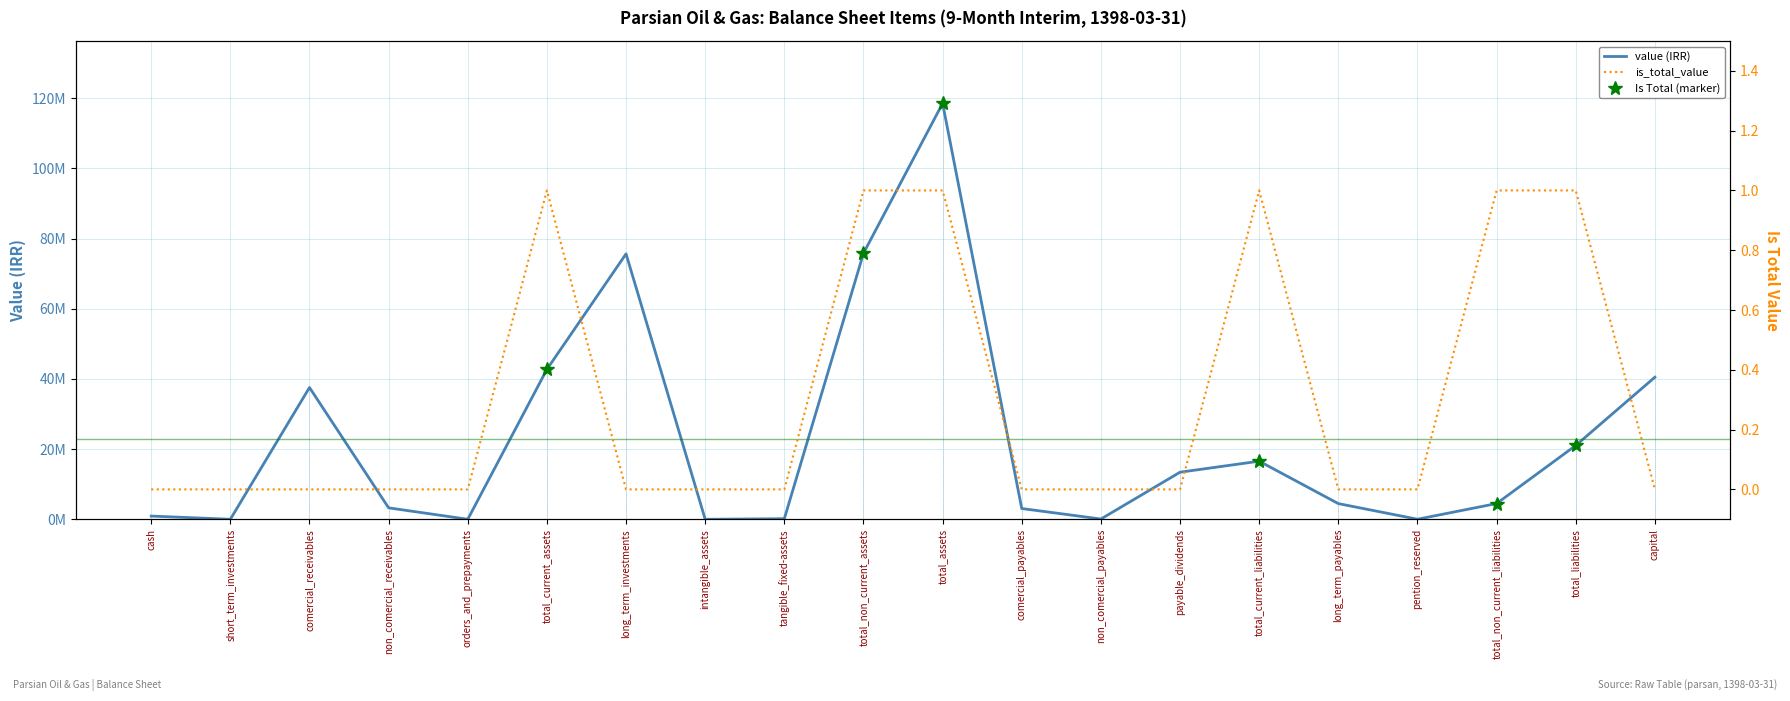

Reading left to right, extract all data points from this chart.

value (millions): 911644	0	37563309	3258526	860	42734339	75663592	105	160172	75823869	118558208	3066451	74524	13416559	16557534	4468301	14172	4482473	21040007	40500000
is_total_value: 0	0	0	0	0	1	0	0	0	1	1	0	0	0	1	0	0	1	1	0